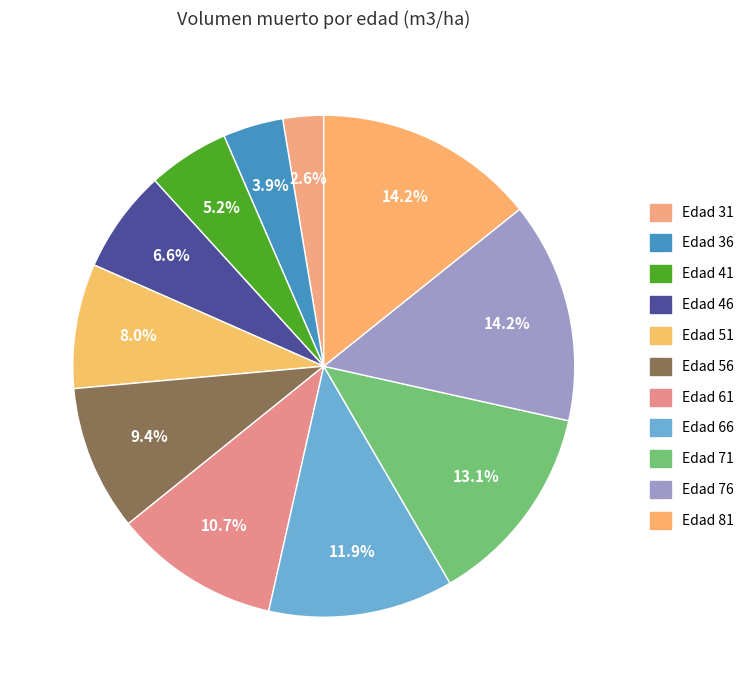

Approximately how many times larger is the value at Edad 51 compared to Edad 41?

1.5